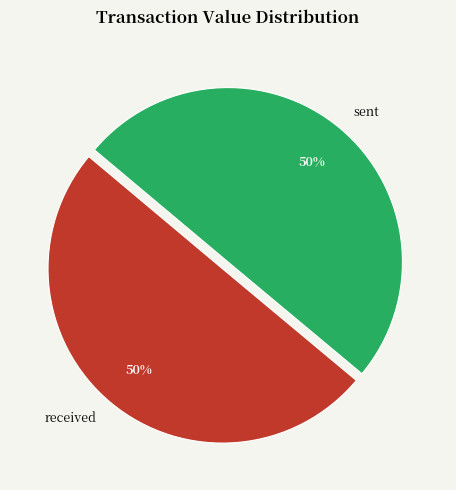

How many segments does this pie chart have?

2